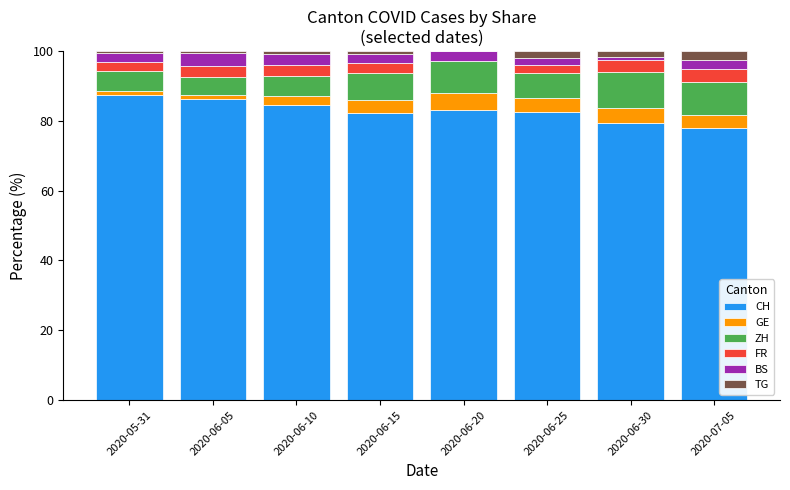

The CH series shows 86.2 at 2020-06-05. True or false?

True